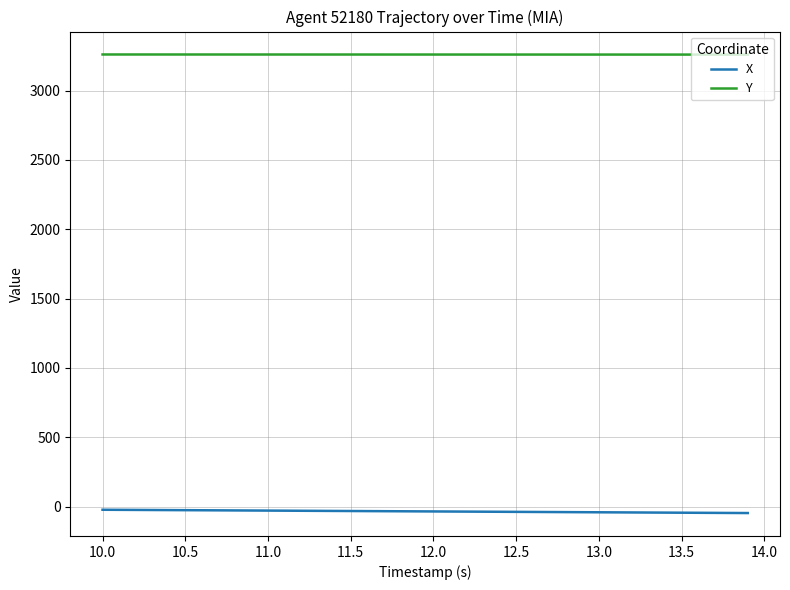

True or false: Y and X cross at least once.

False